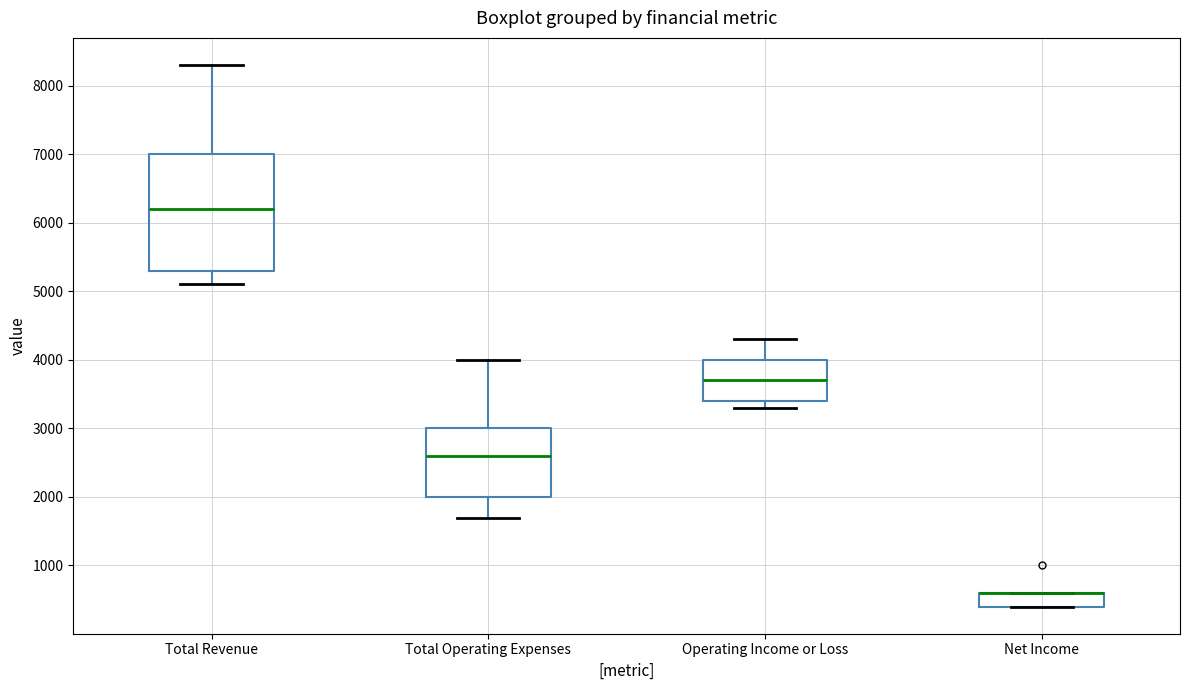

Which box is the tallest, from its lower edge to its upper edge?

Total Revenue